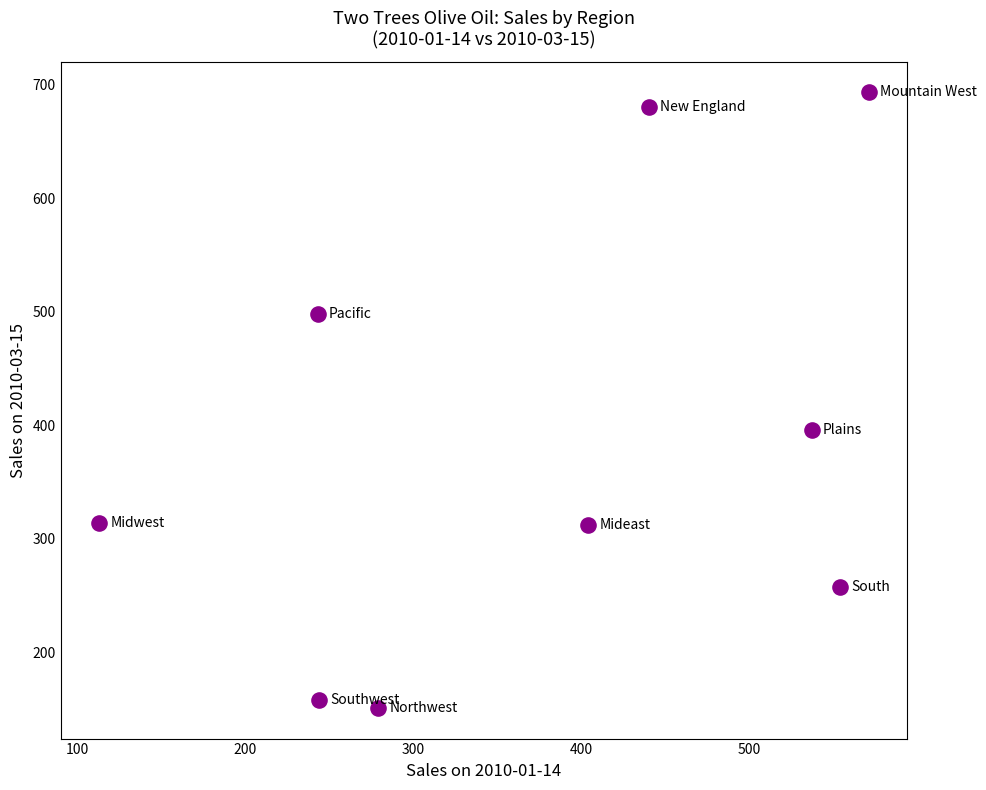

What Y value in the scatter plot is closest to 422?

396